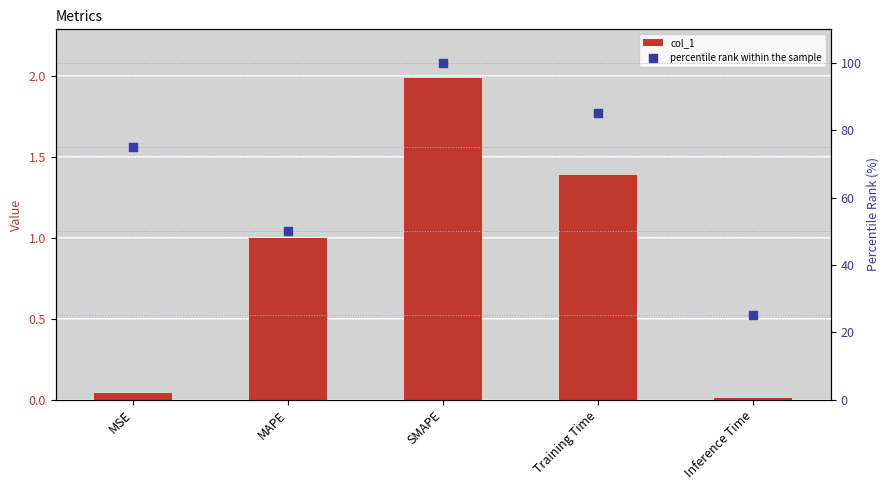

What are all the series names shown in the legend?

col_1, percentile rank within the sample